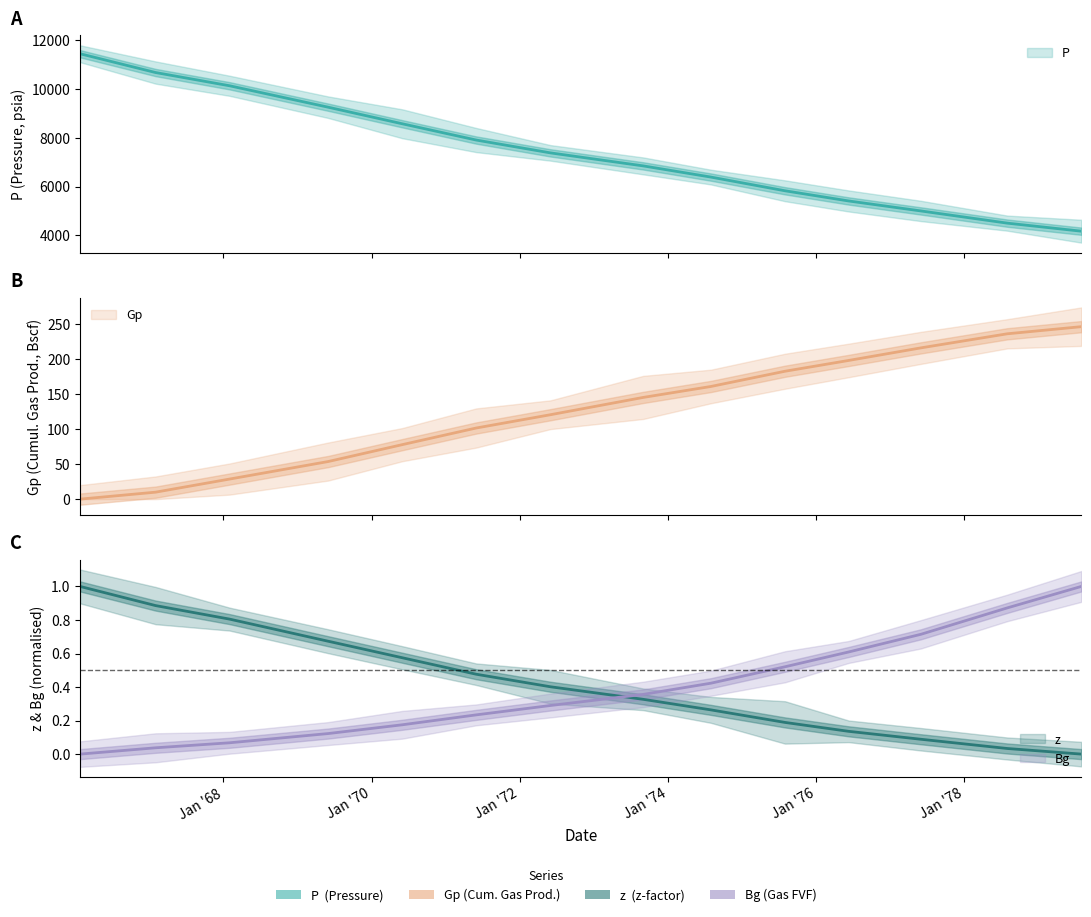

What is the maximum value shown in the chart?

11444.0